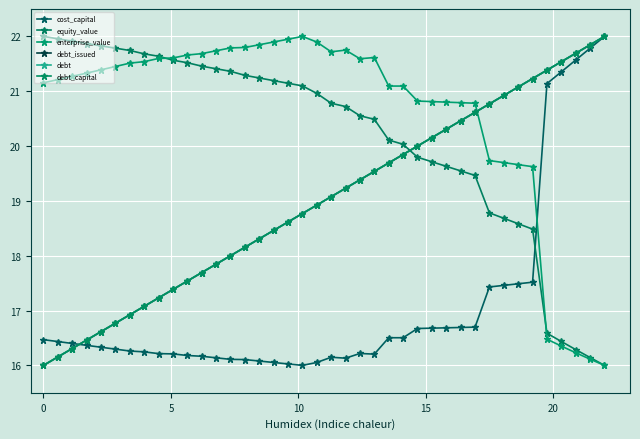

What is the maximum value shown in the chart?

22.0